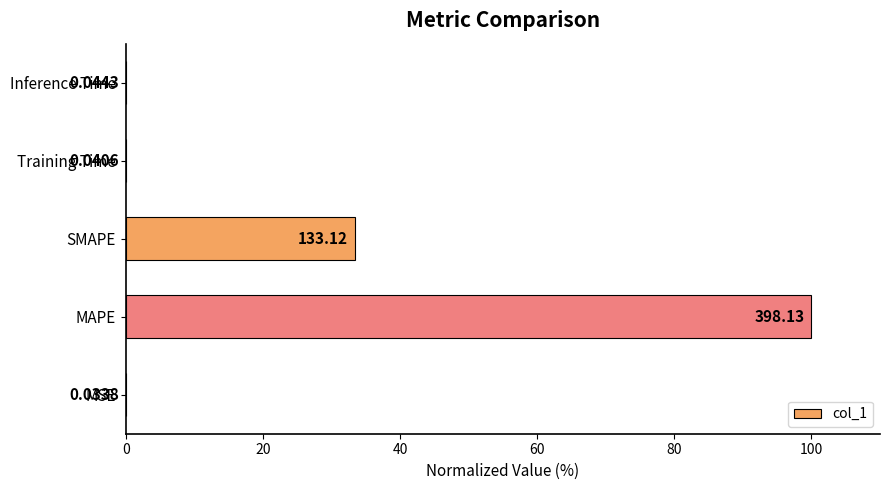

Between MAPE and SMAPE, which is larger?

MAPE